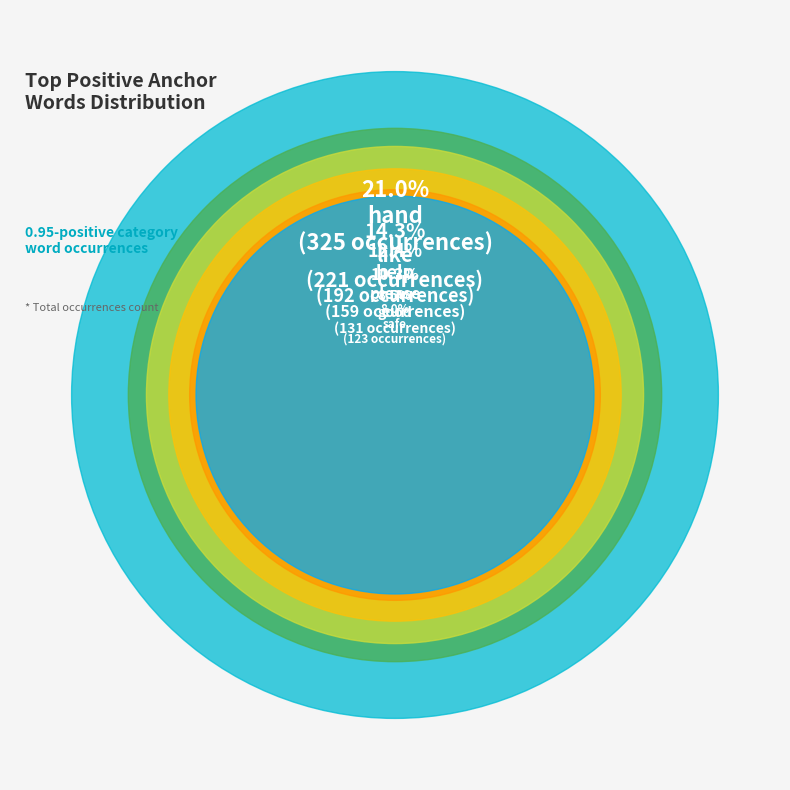

To the nearest percent, what portion does good represent?

8%